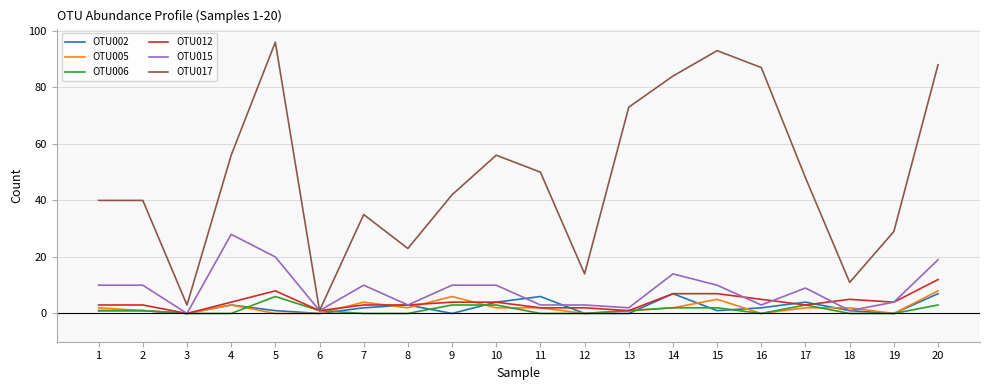

Is it true that OTU012 equals 2 at 12?

True